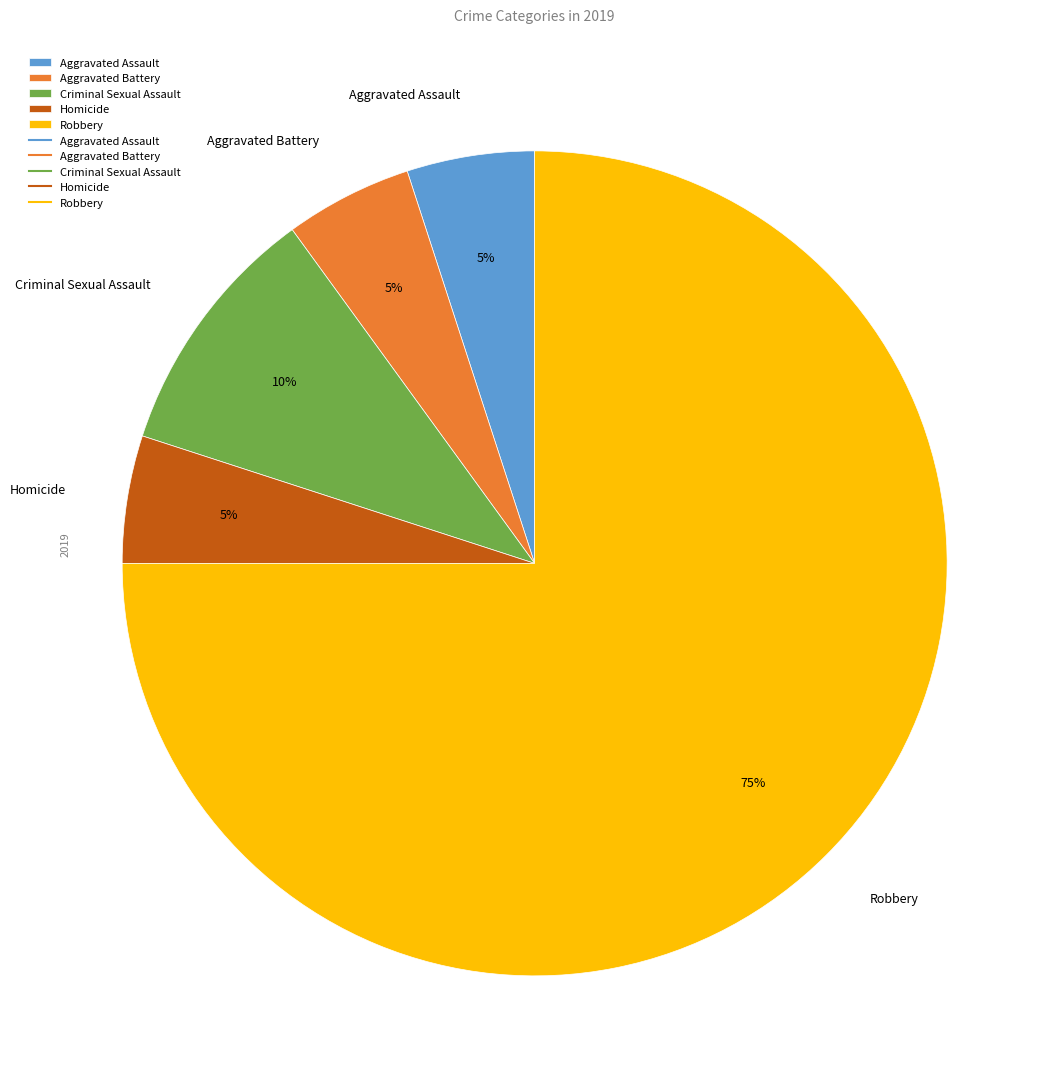

How many segments does this pie chart have?

5